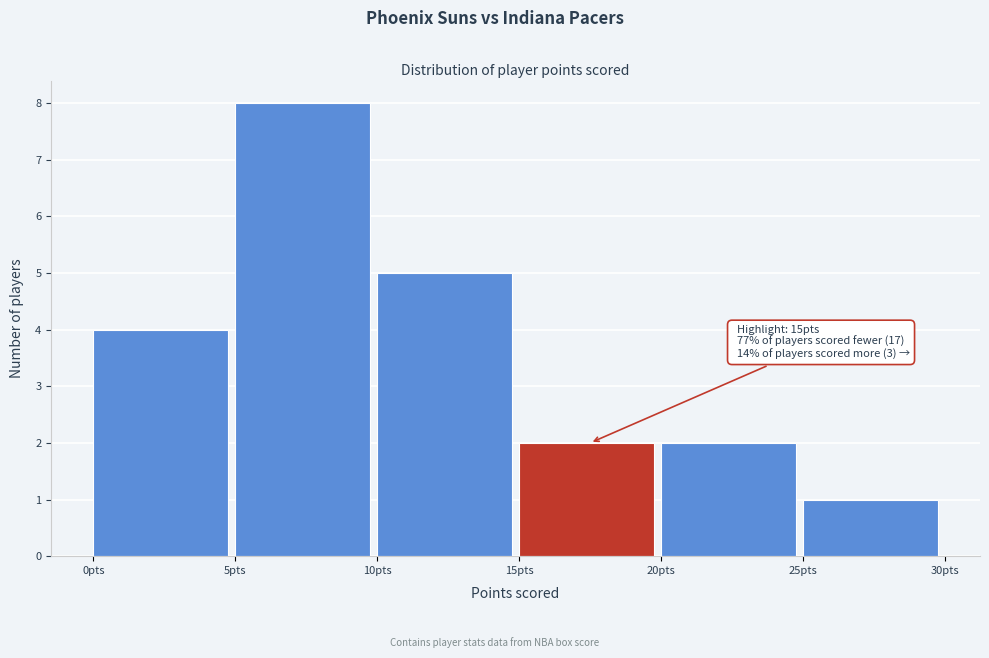

Over which range of the x-axis is the bar tallest?

5 to 10